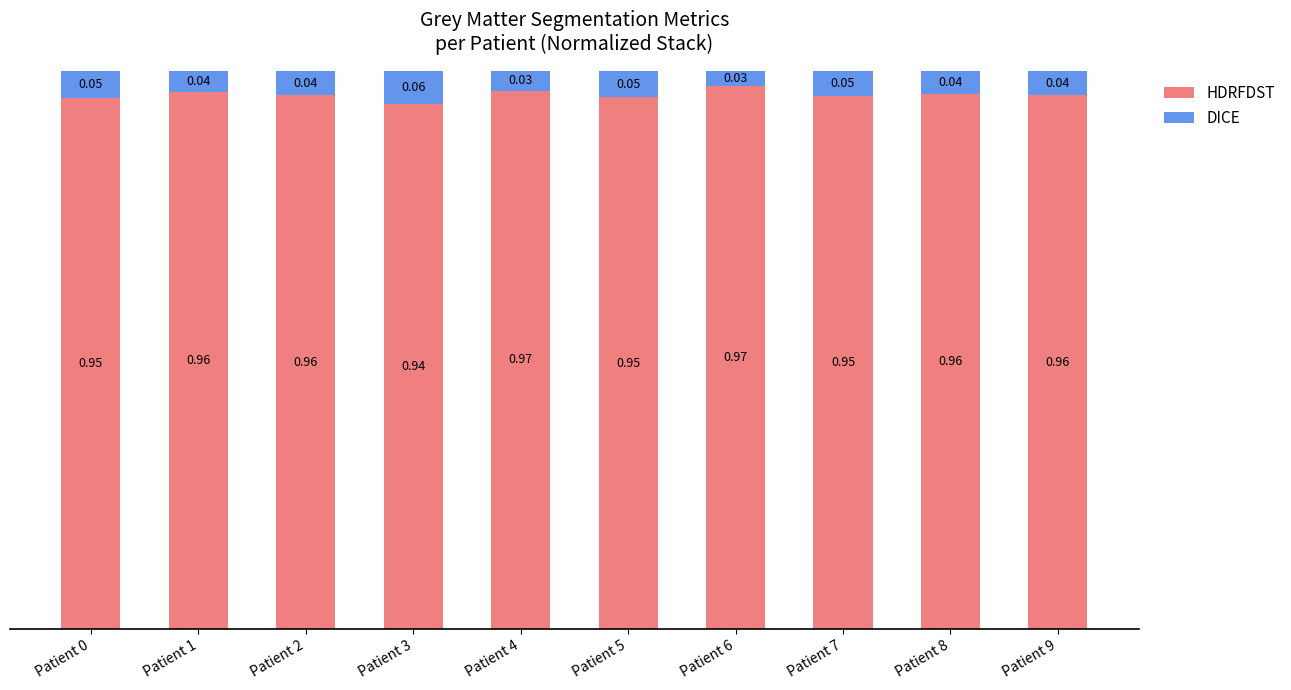

Count the HDRFDST values in the range 0 to 1.

10